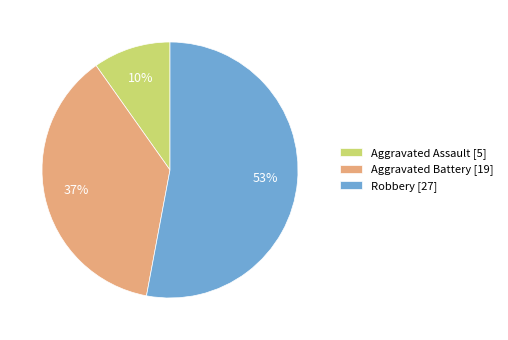

What is the ratio of the value at Aggravated Assault to the value at Aggravated Battery?

0.3